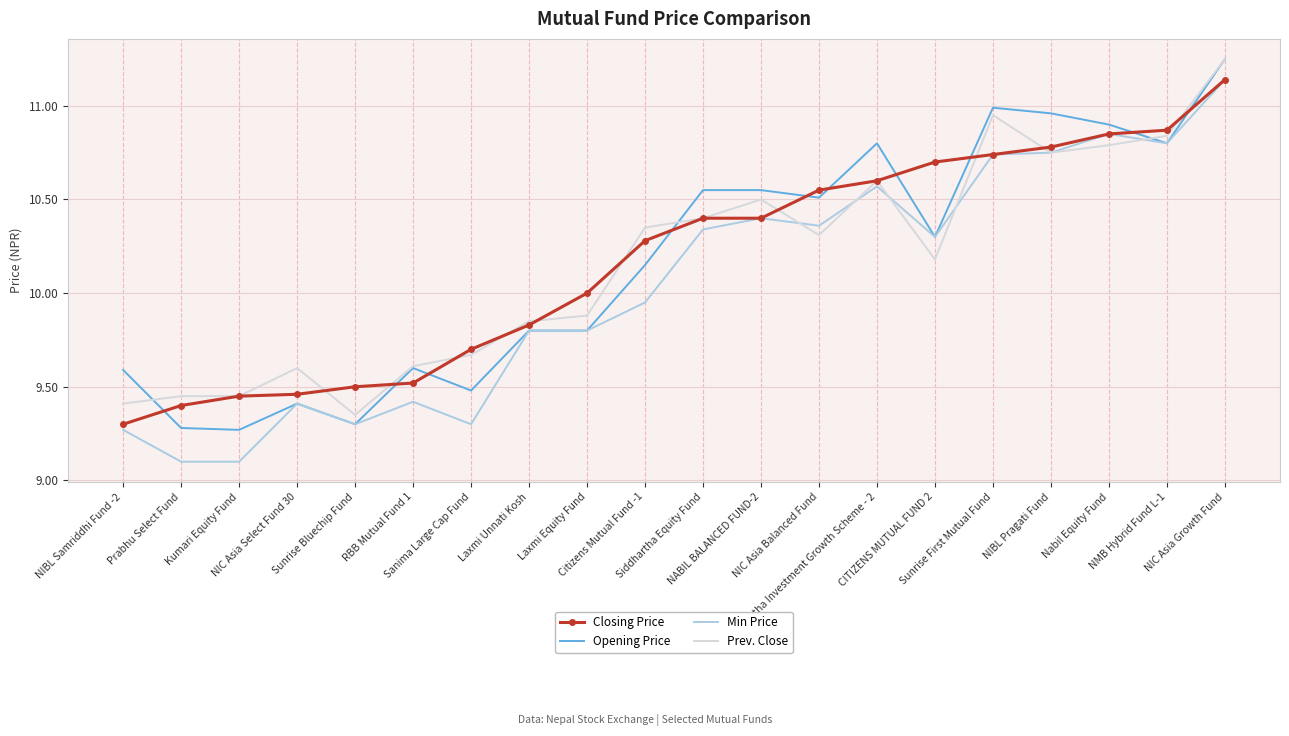

How many times do Opening Price and Closing Price cross each other?

10